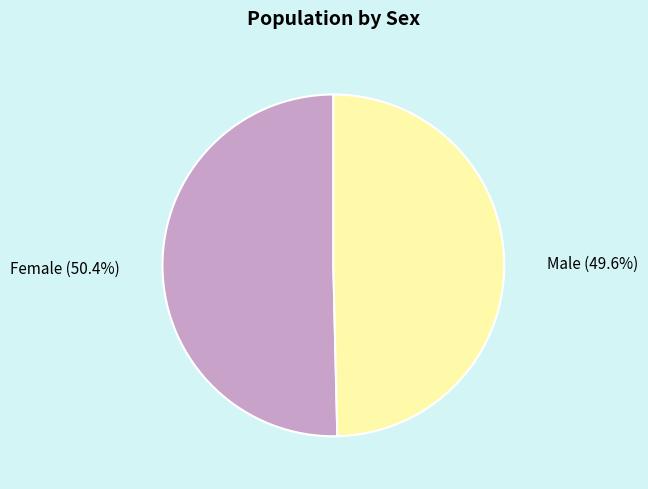

True or false: Male accounts for 50% of the total.

True